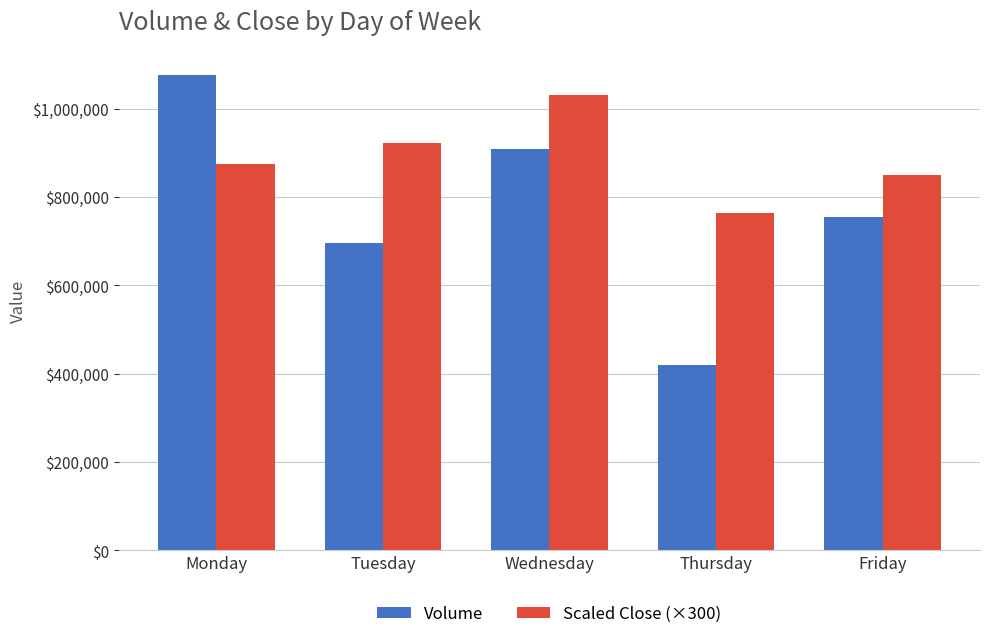

What is the difference between the Scaled Close (×300) values at Friday and Tuesday?

70890.0